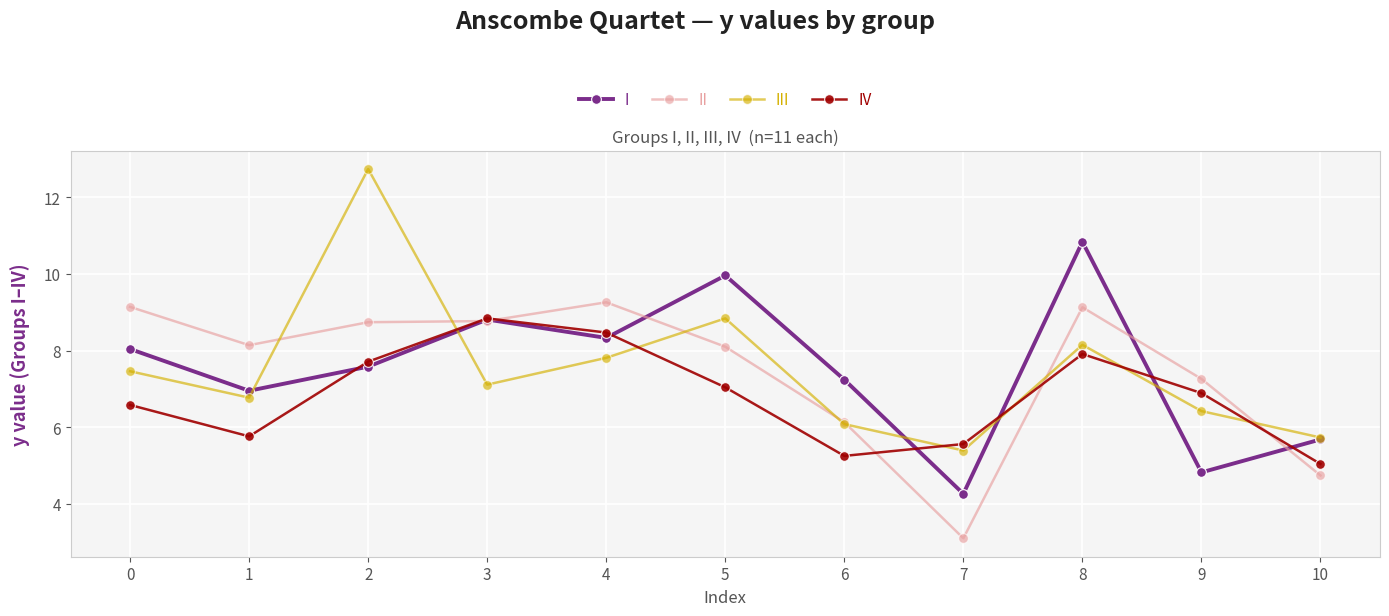

True or false: III has a value of 3.1 at 4.

False